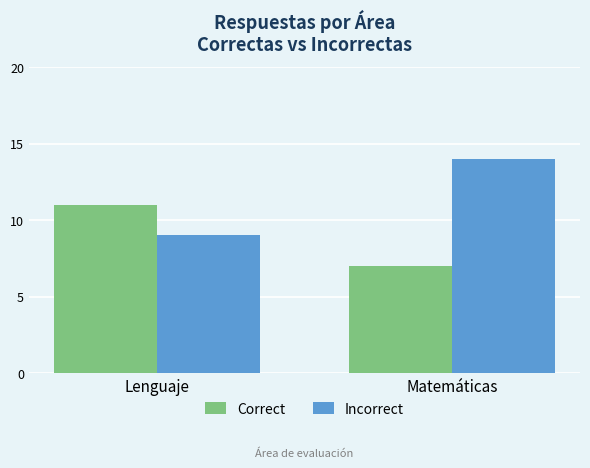

Reading left to right, list all the values displayed in this chart.

Correct: 11	7
Incorrect: 9	14